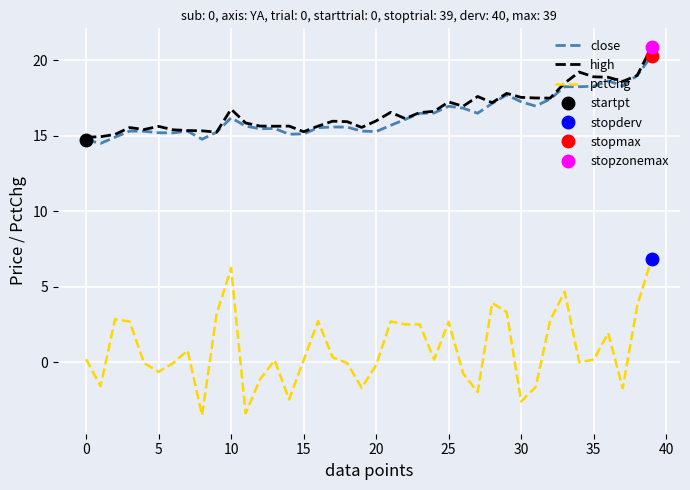

True or false: high and pctChg intersect in this chart.

False